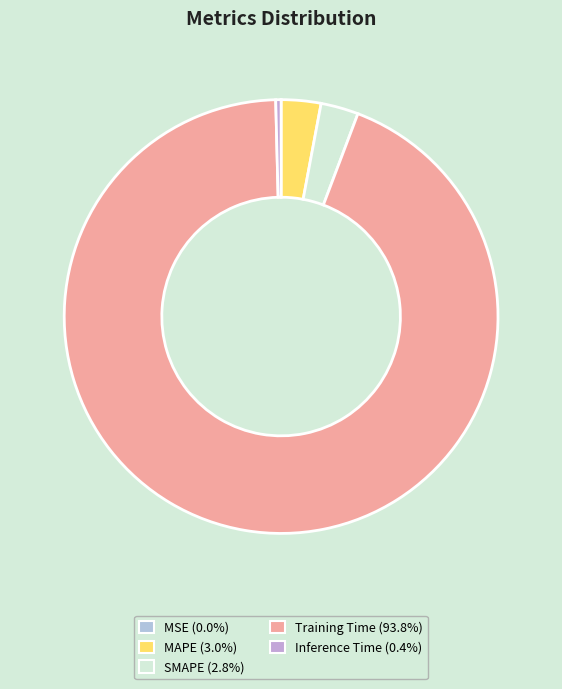

Rank the categories by value from lowest to highest.

MSE, Inference Time, SMAPE, MAPE, Training Time